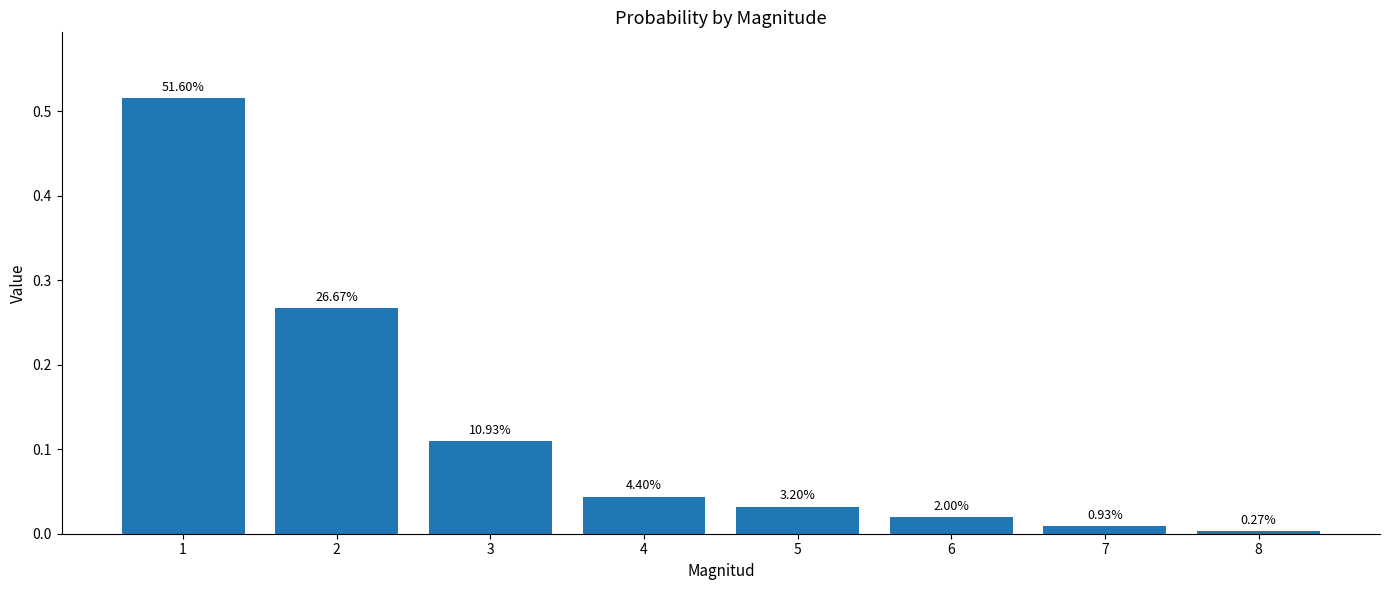

Does the chart contain stacked bars?

No